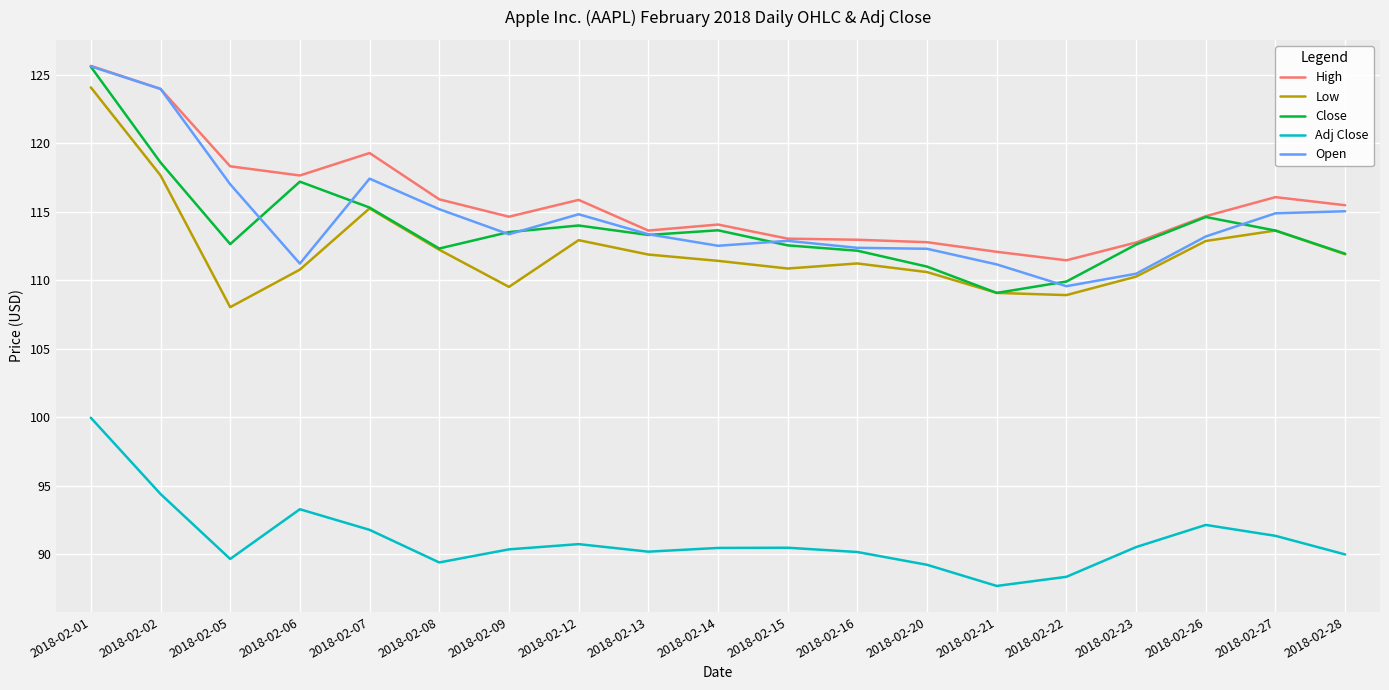

Is the value of Adj Close at 2018-02-06 greater than the value of Close at 2018-02-14?

No